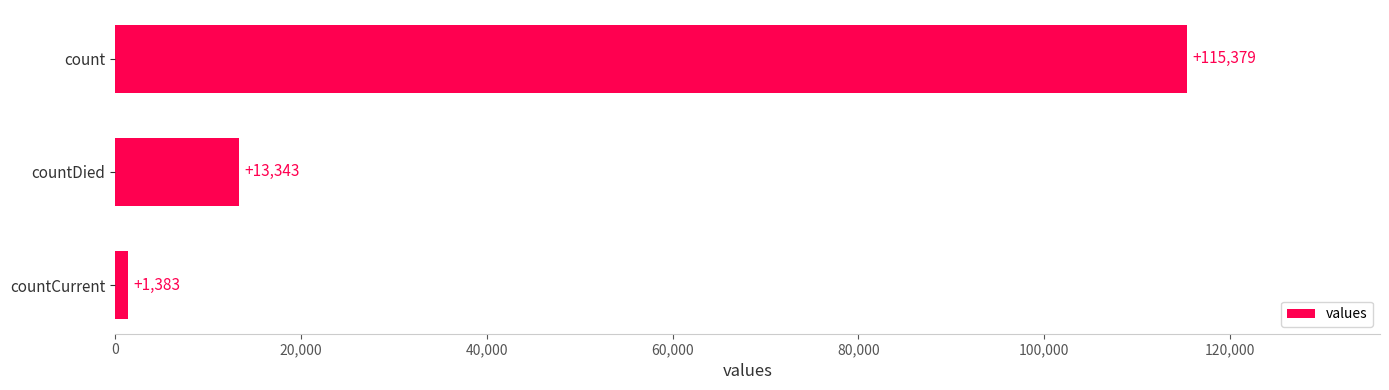

Rank the categories by value from lowest to highest.

countCurrent, countDied, count